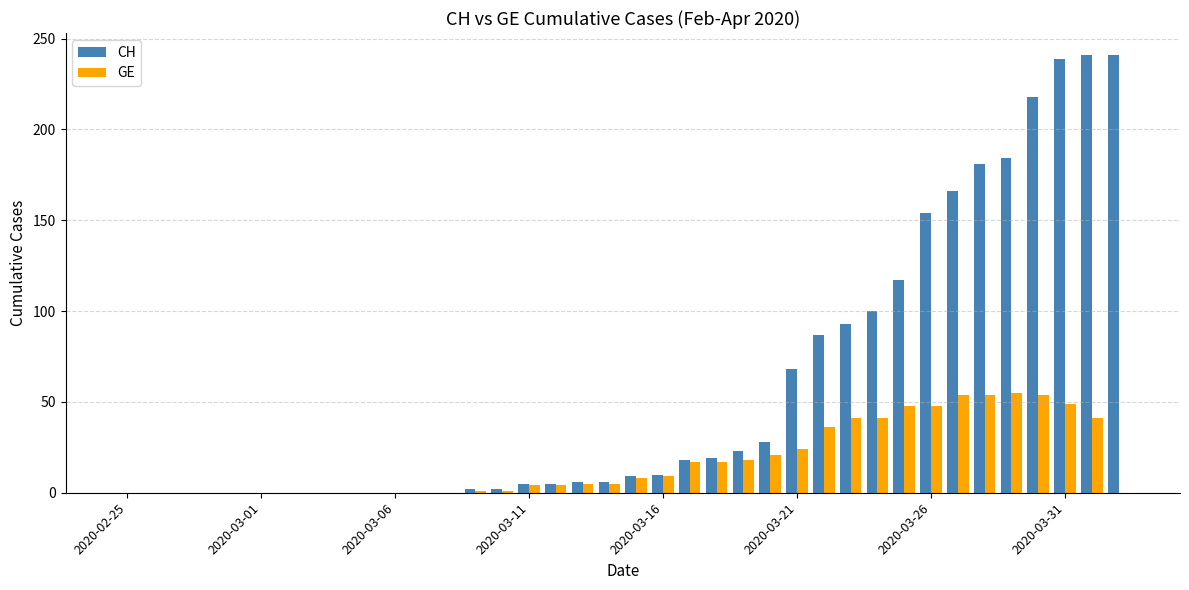

Which series has the largest total across all categories?

CH